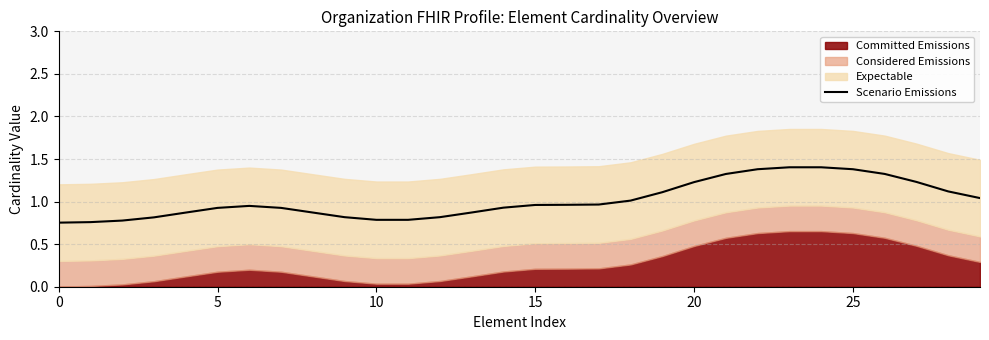

What is the difference between the maximum and second lowest values?

0.6